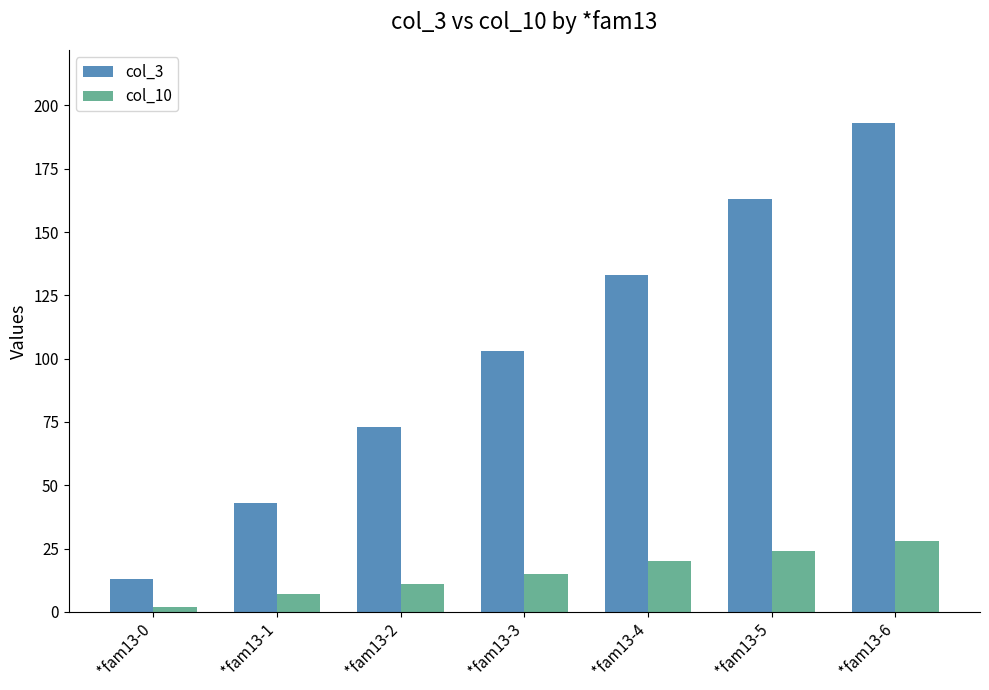

Which series has the largest total across all categories?

col_3